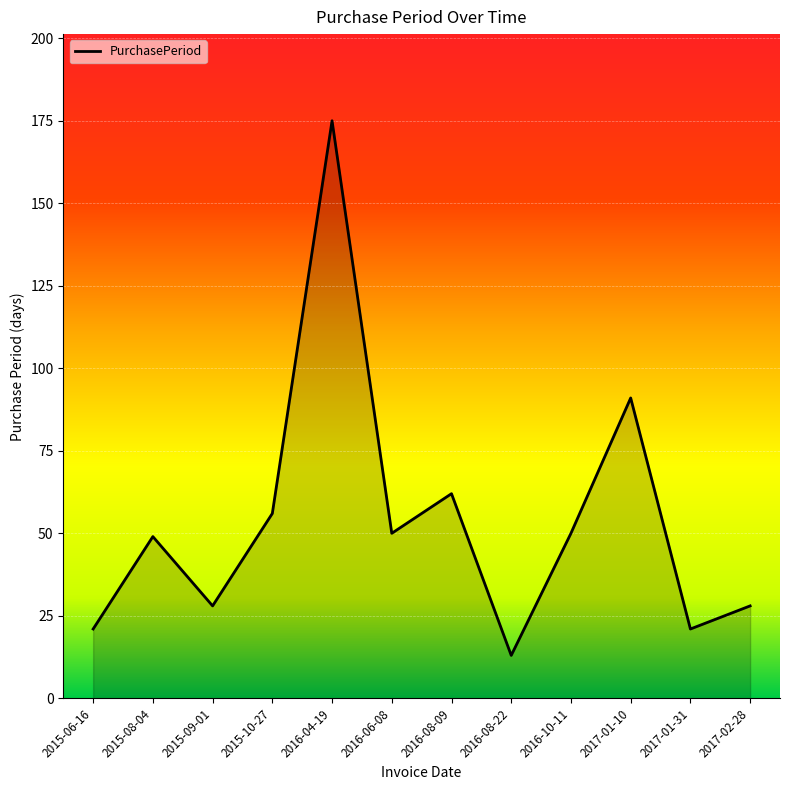

Between 2016-06-08 and 2016-04-19, which is larger?

2016-04-19